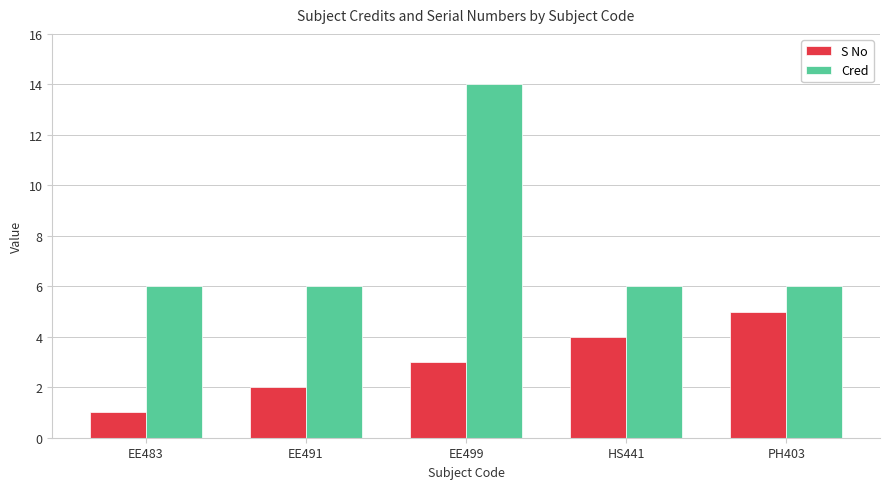

What is the label of the 5th bar from the right?

EE483